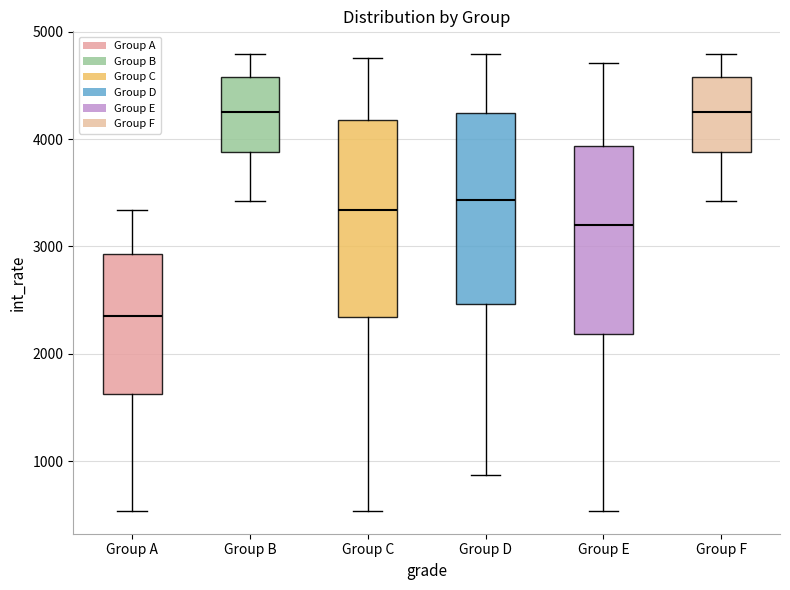

Which box has the lowest median line?

Group A